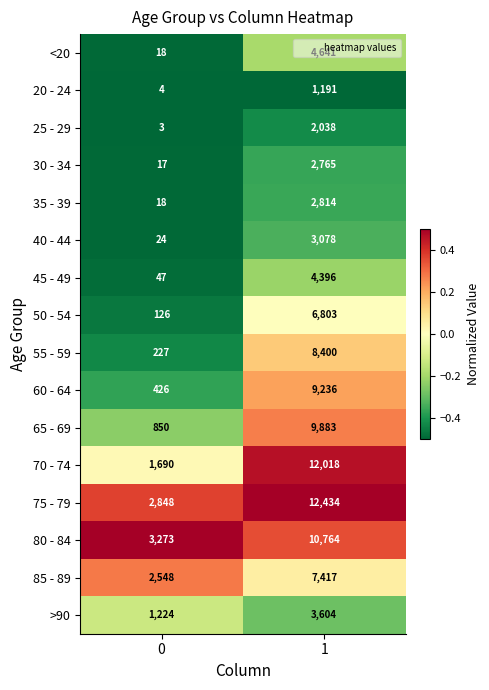

What is the sum of all >90 values?

4828